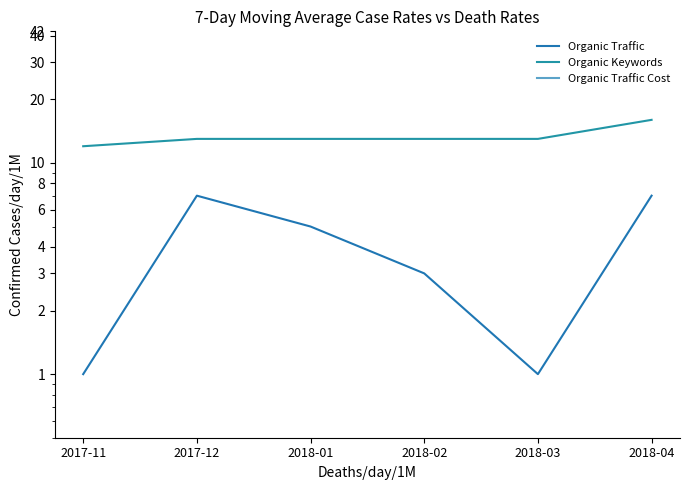

What is the label of the 1st point from the left?

2017-11